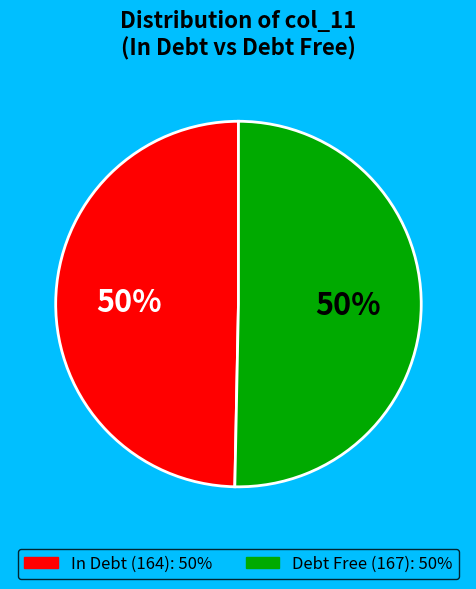

To the nearest percent, what is the average slice percentage?

50%